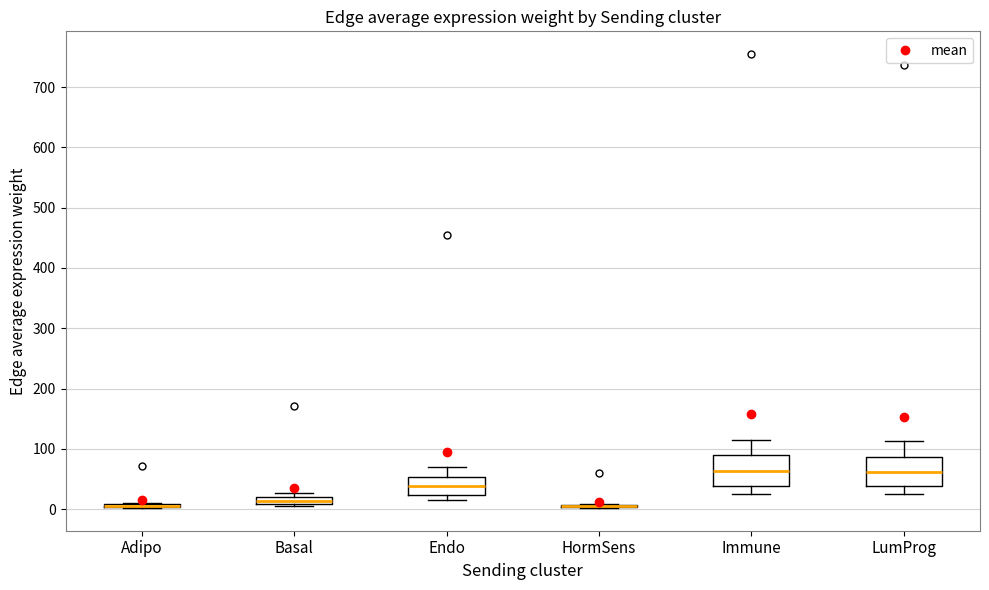

Where is the lower edge of the box for Basal on the y-axis? The values are not printed on the chart, so give them approximately, as read against the axis.

10